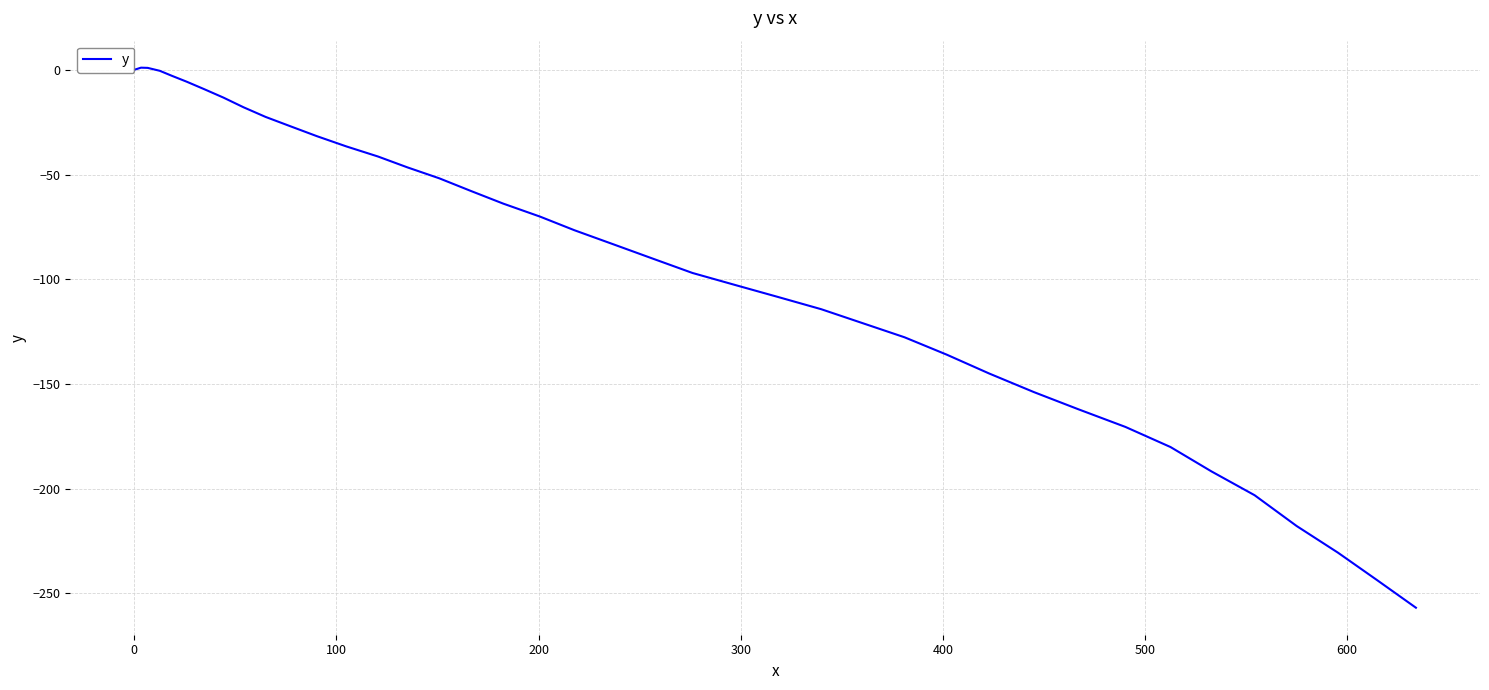

How many values exceed -76?

19